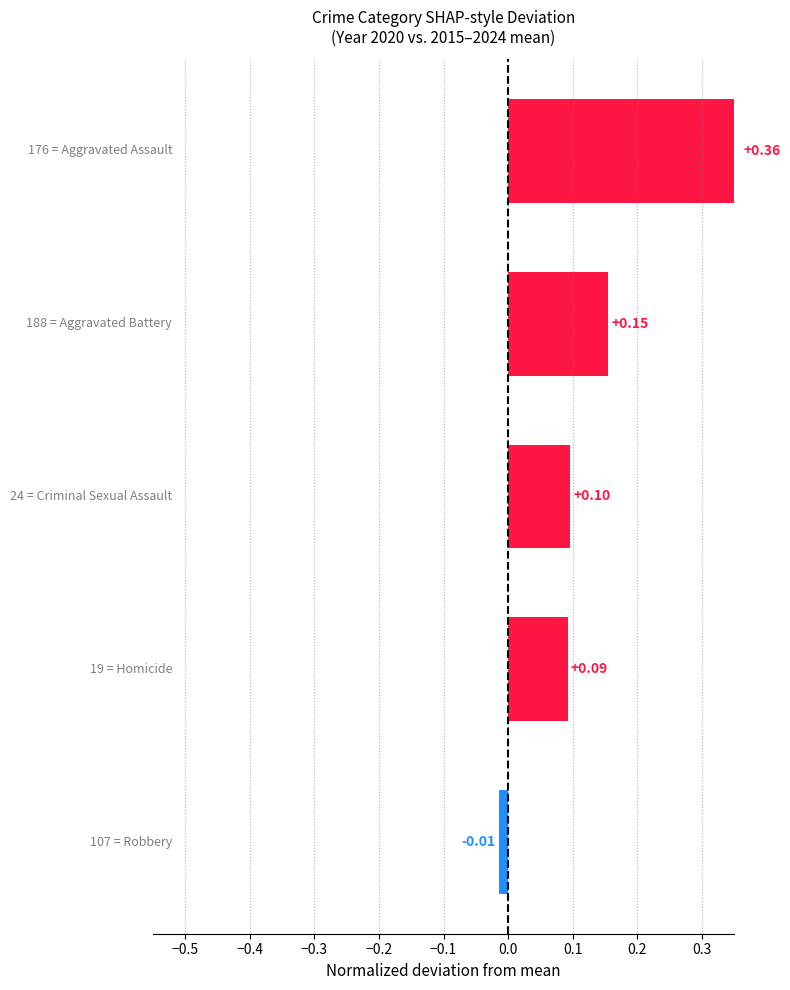

What is the value of the 3rd bar from the left?

0.1